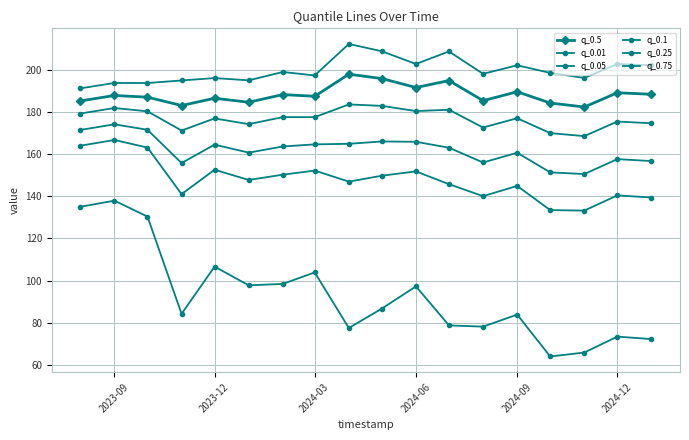

Count the number of categories in the chart.

18